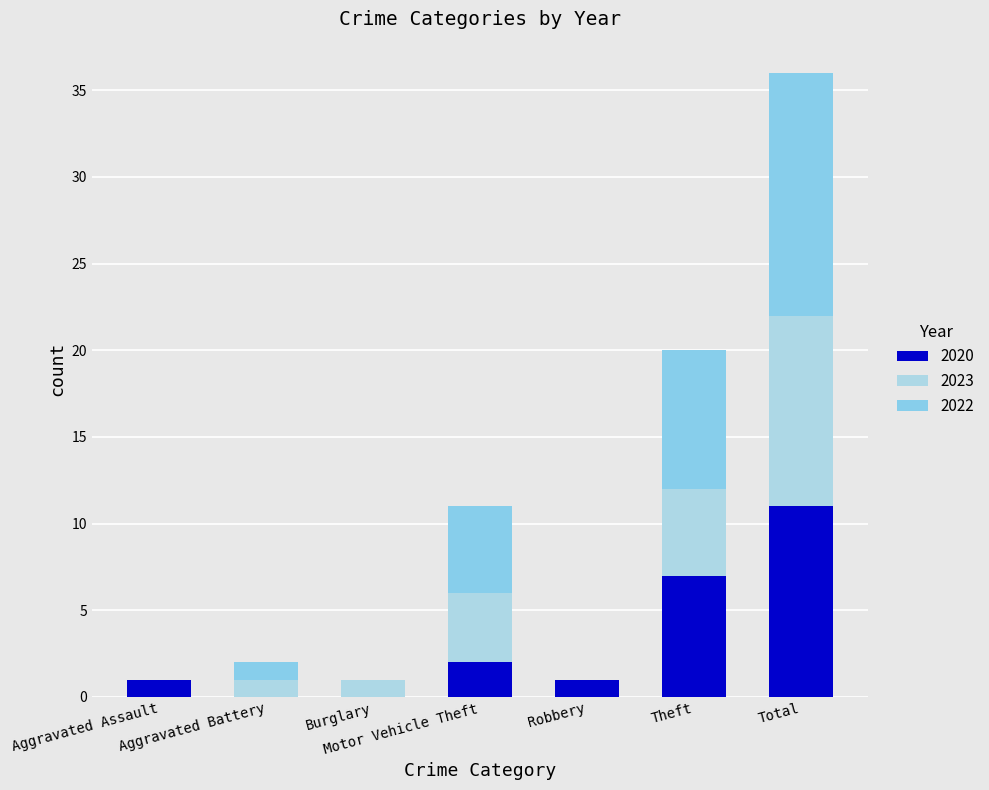

Between Aggravated Battery and Total, which series saw the biggest shift?

2022